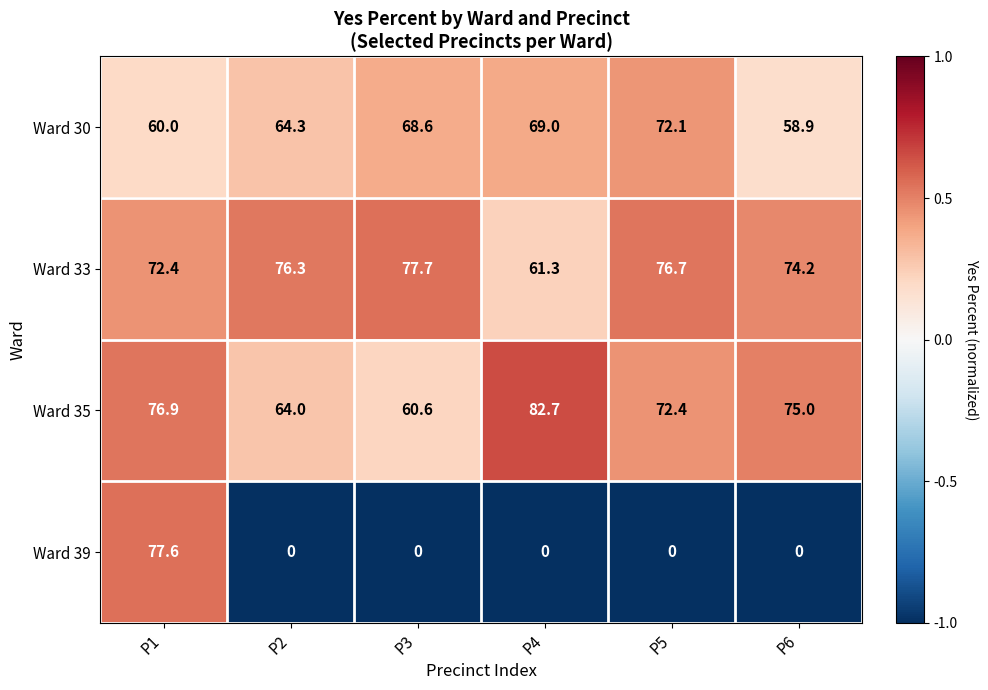

What is the sum of the Ward 30 values at P5 and P4?

141.1